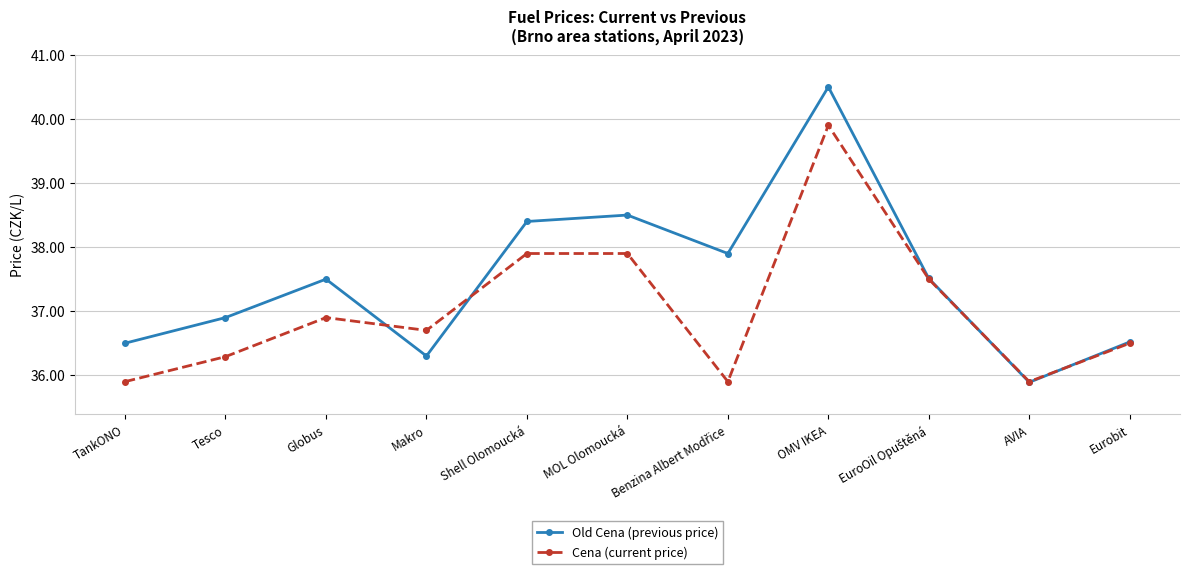

What position from the left is Makro?

4